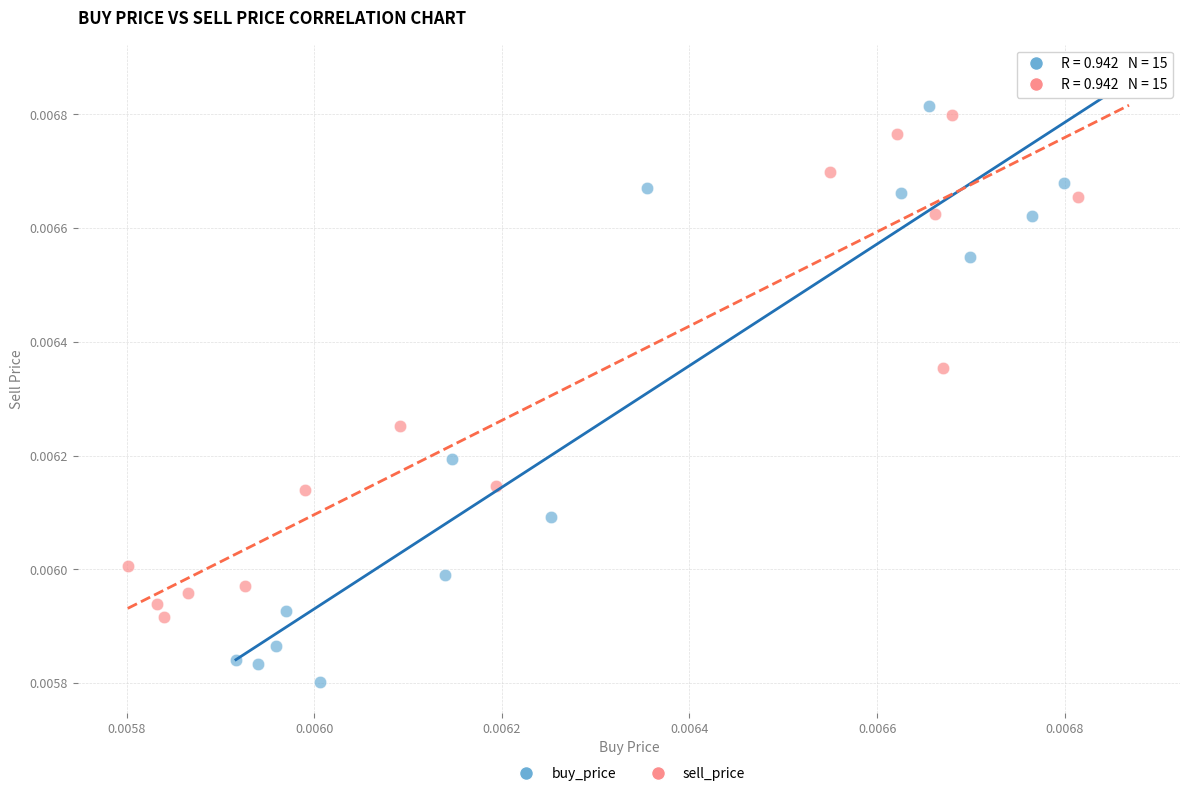

Which series reaches the minimum Y coordinate?

buy_price